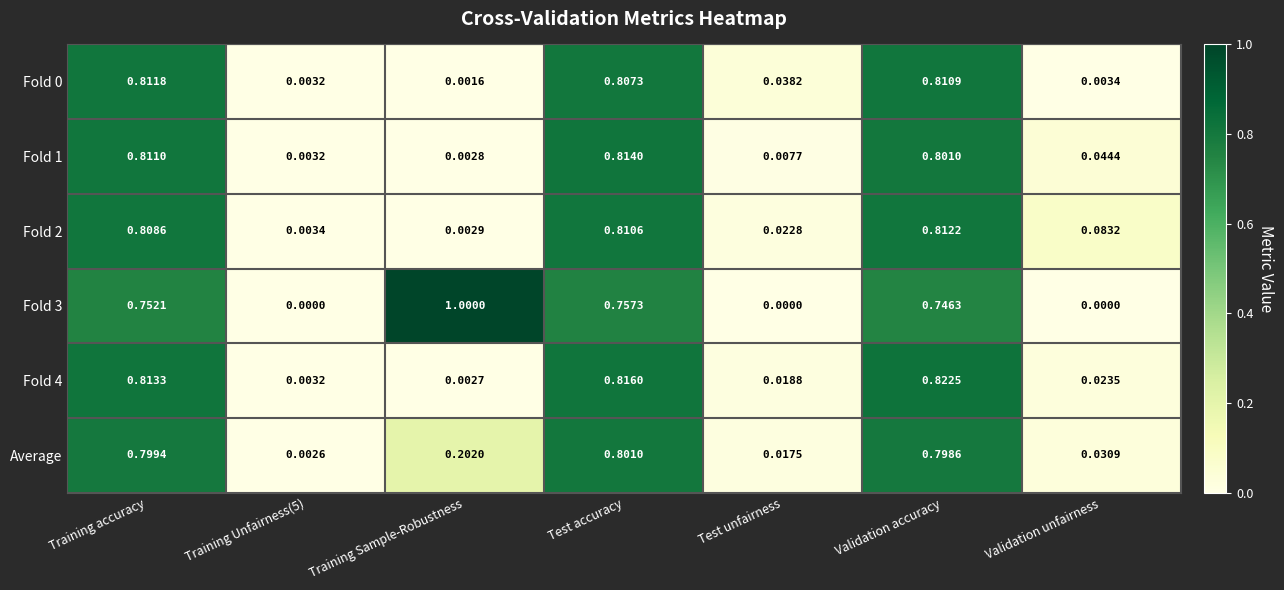

At which category is the sum across all series the highest?

Test accuracy